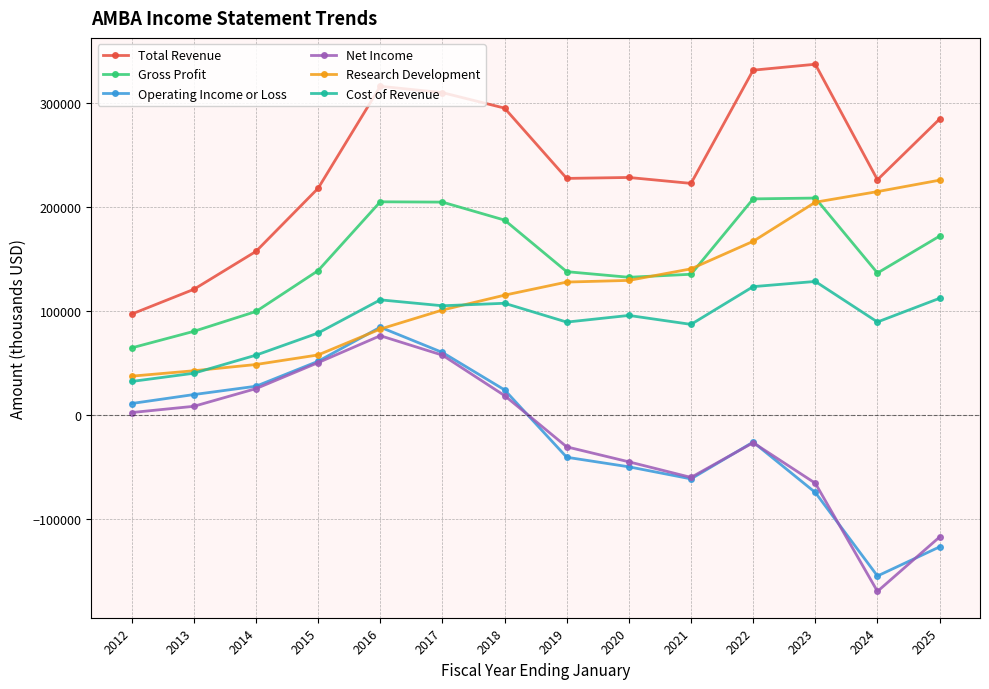

True or false: Operating Income or Loss has more than 0 interior local peaks.

True